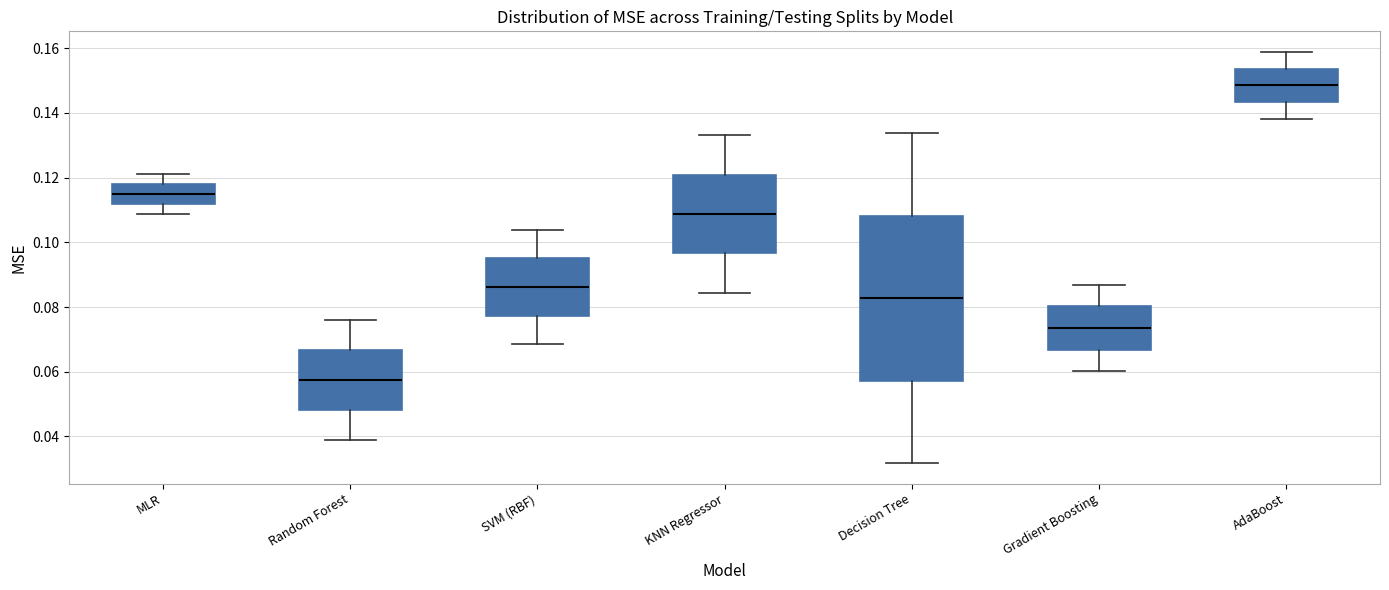

Comparing the boxes themselves (not the whiskers), which one is the tallest?

Decision Tree